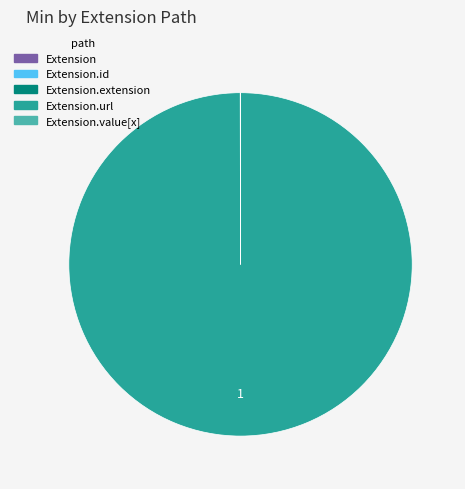

Which category accounts for the majority?

Extension.url